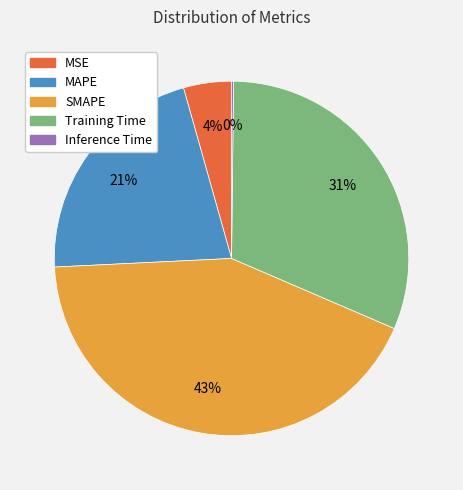

True or false: MAPE accounts for 21% of the total.

True